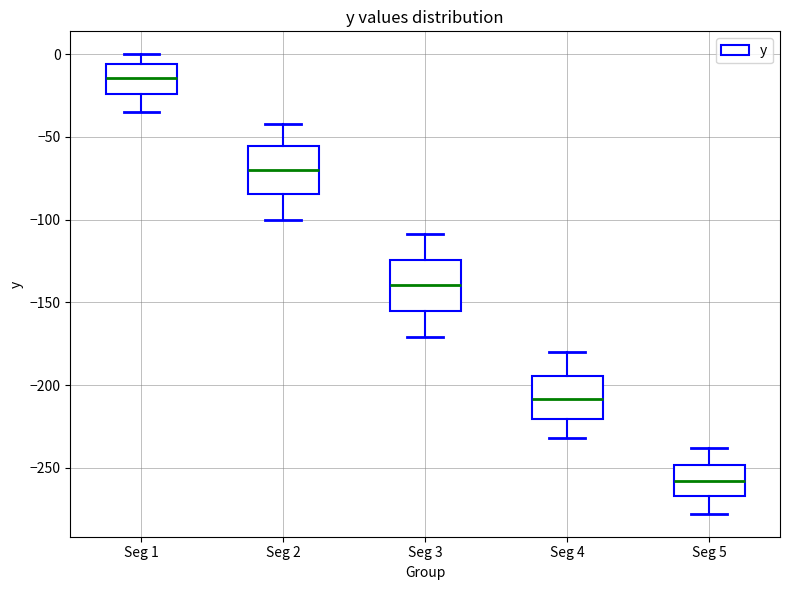

Reading left to right, read every box against the y-axis: the position of its median line, the range the box covers, and the ends of its whiskers. The values are not printed on the chart, so give them approximately, as read against the axis.

Seg 1: median -15, box -25 to -5, whiskers -35 to 0
Seg 2: median -70, box -85 to -55, whiskers -100 to -40
Seg 3: median -140, box -155 to -125, whiskers -170 to -110
Seg 4: median -210, box -220 to -195, whiskers -230 to -180
Seg 5: median -260, box -265 to -250, whiskers -280 to -240